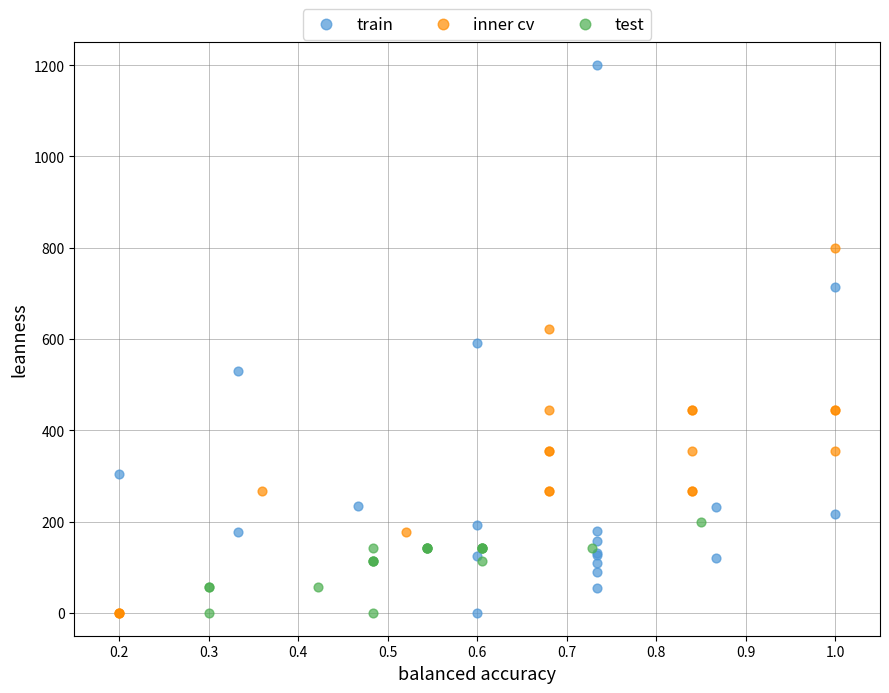

Which series has the largest Y range (max minus min)?

train